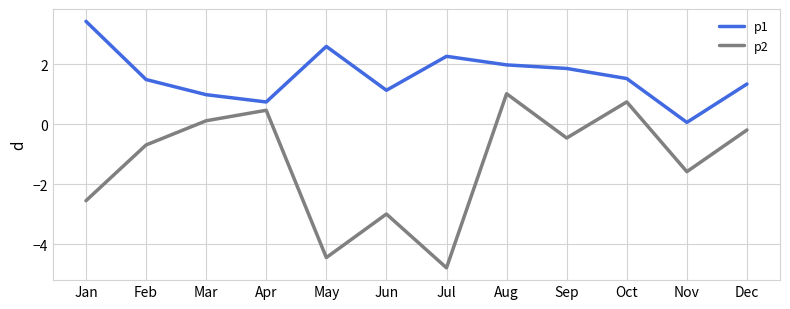

Is it true that p1 equals 1.1 at Jun?

True